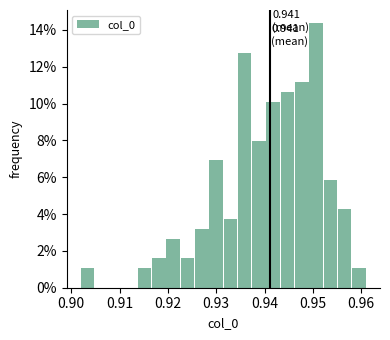

Around what value on the x-axis is the tallest bar? Give the approximate position of its centre, as read against the axis.

0.951